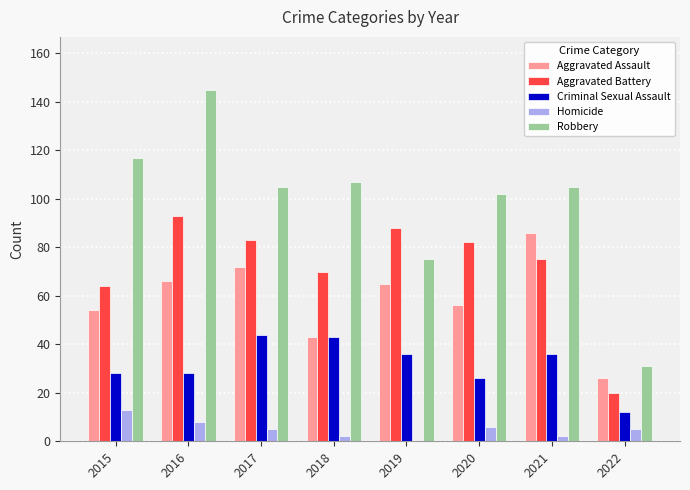

Which series has the largest total across all categories?

Robbery